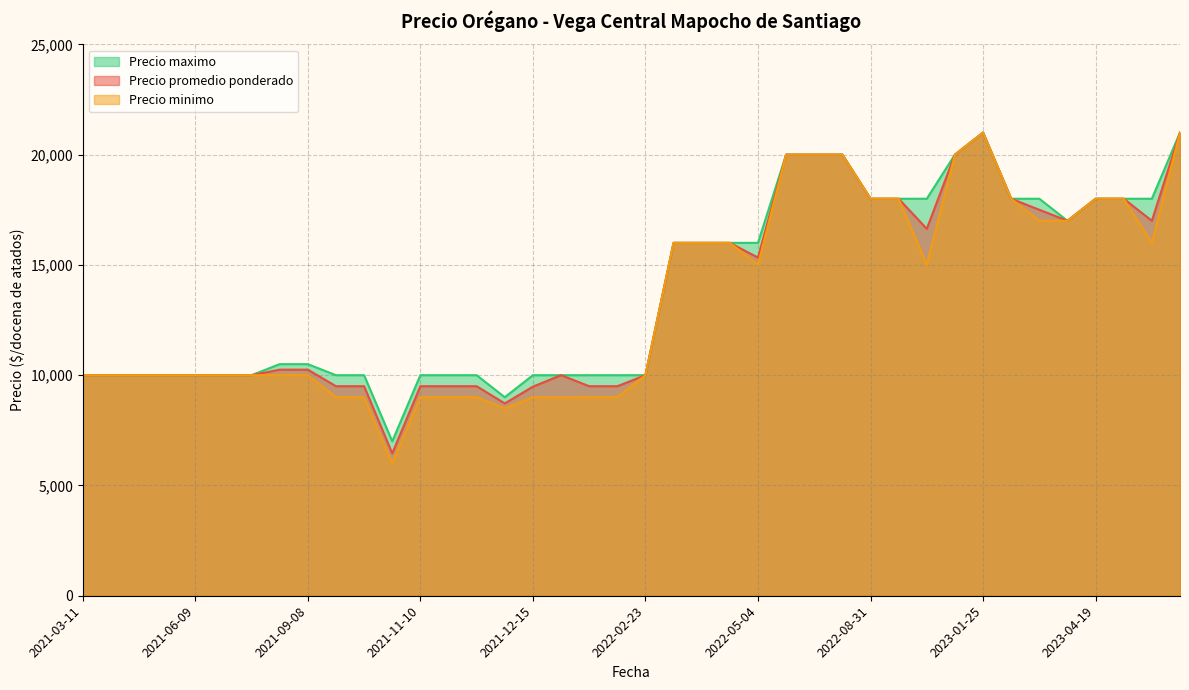

What are all the series names shown in the legend?

Precio maximo, Precio promedio ponderado, Precio minimo